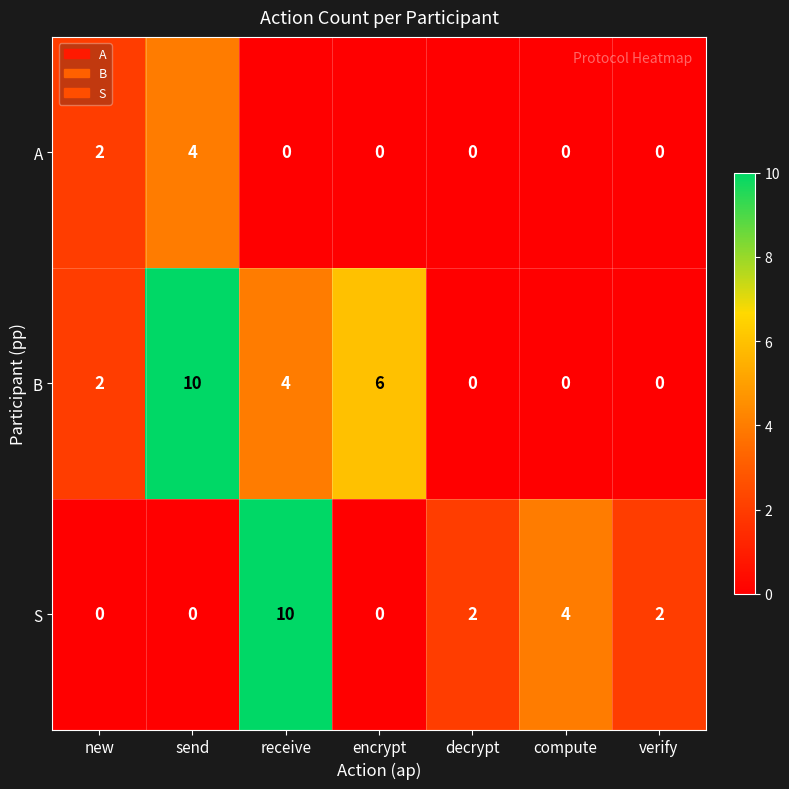

How many categories are shown in the chart?

7